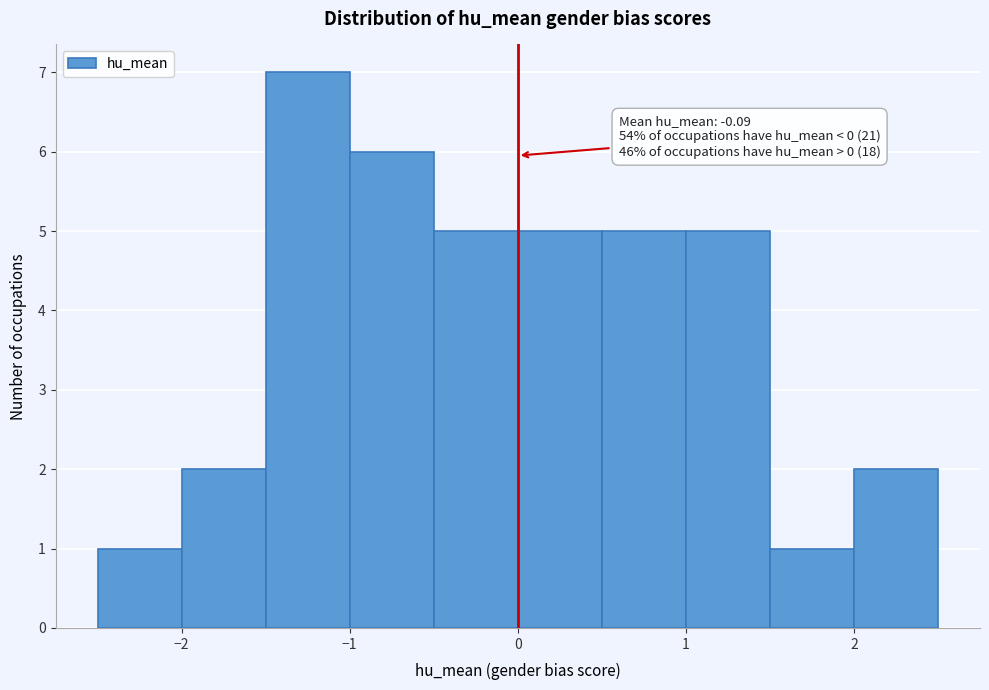

Over which range of the x-axis is the bar tallest?

-1.5 to -1.0